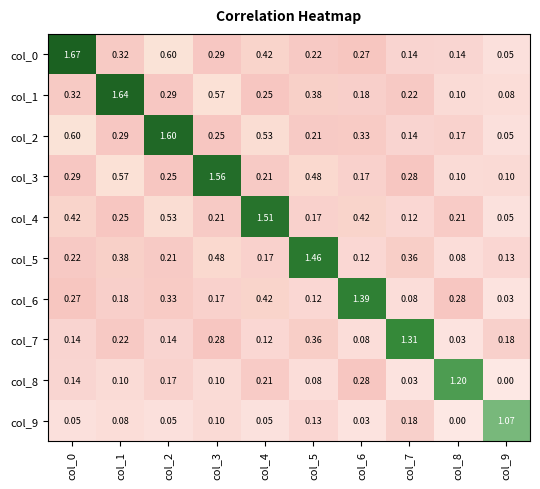

Is the value of col_7 at col_7 greater than the value of col_2 at col_5?

Yes